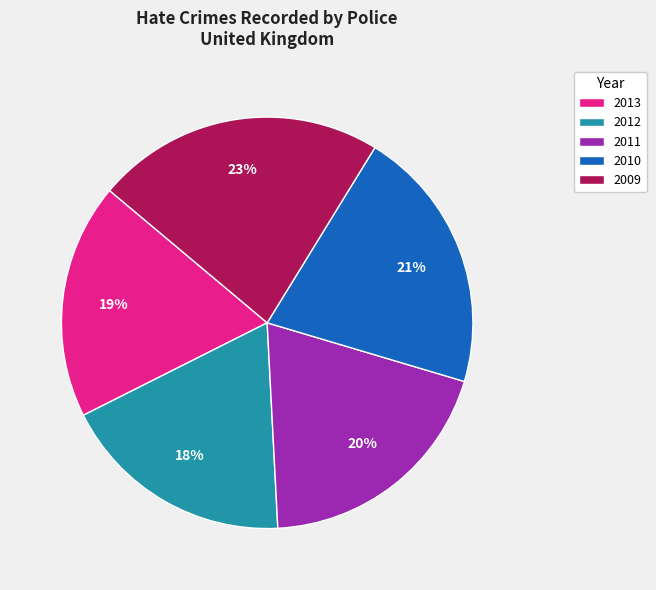

Count the number of slices in the pie.

5